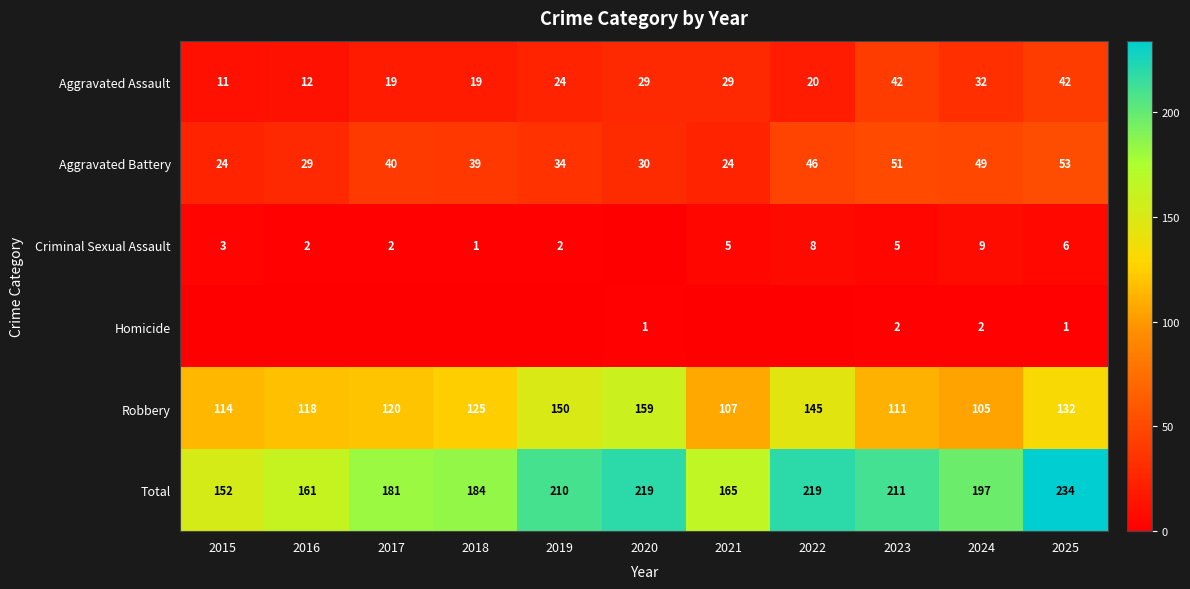

Which category has the lowest value in the Aggravated Assault series?

2015